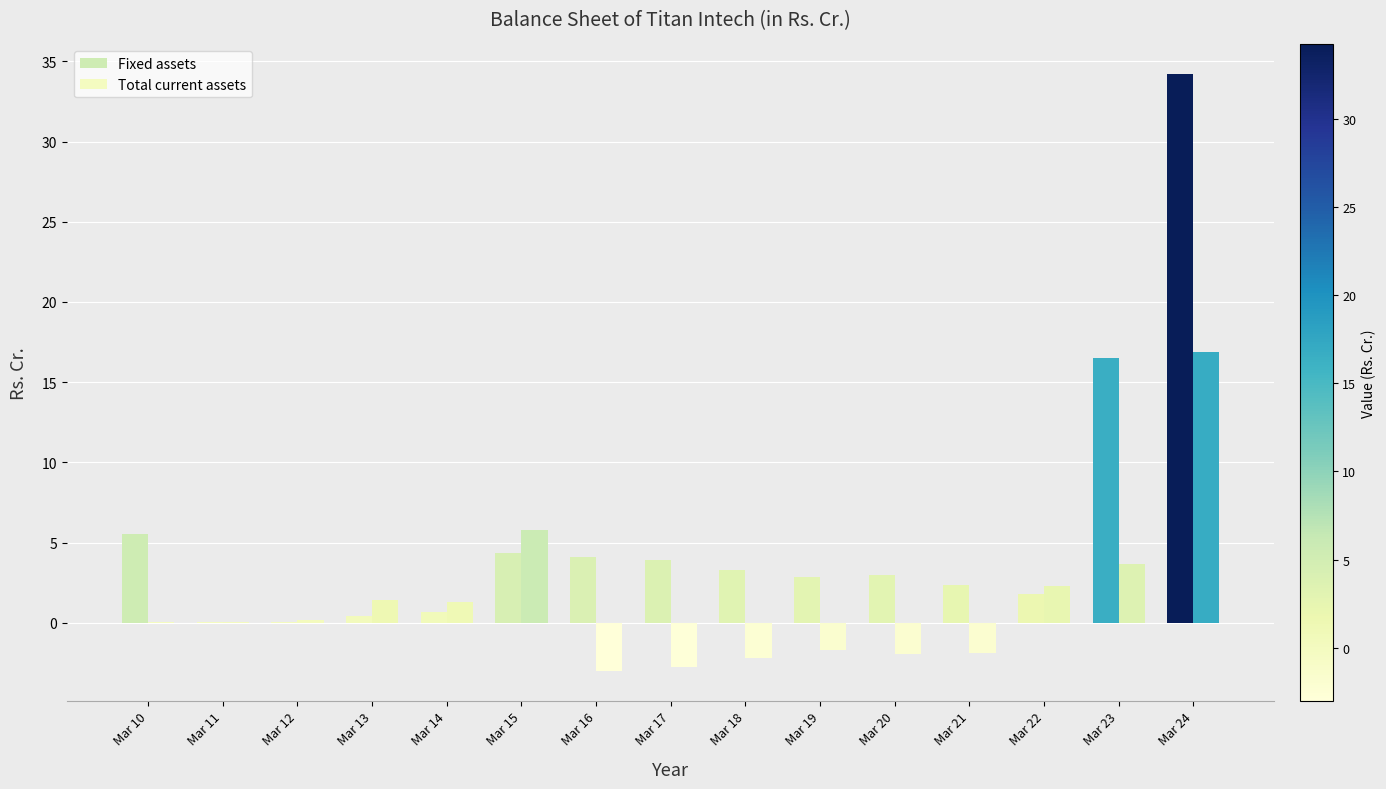

Count the number of categories in the chart.

15